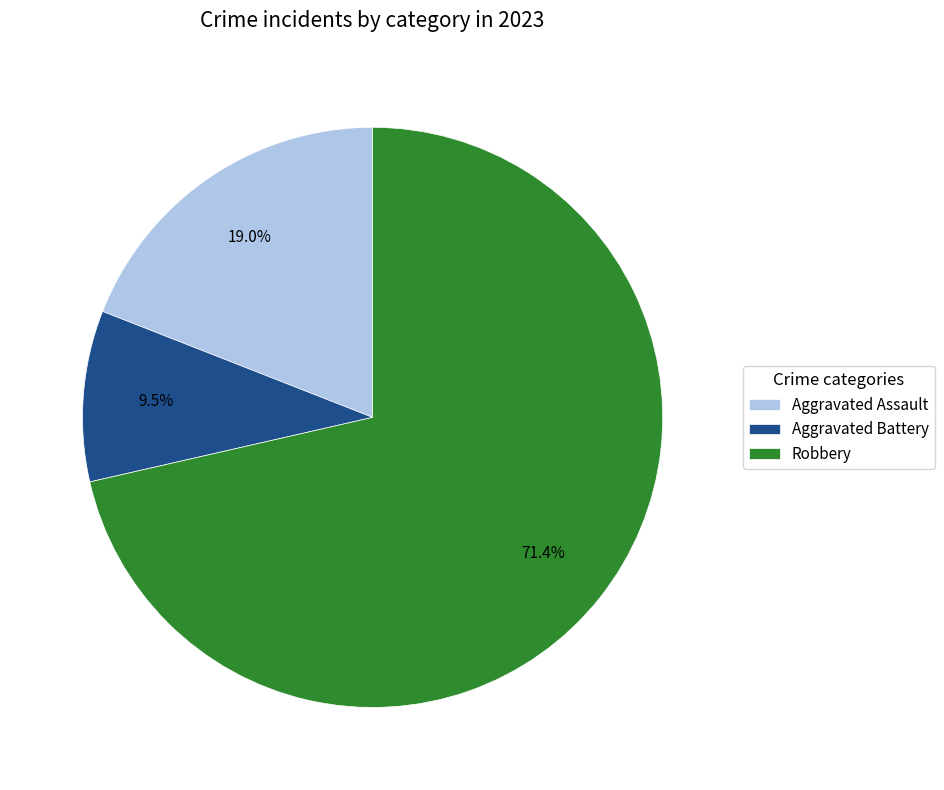

Which slice is the largest?

Robbery